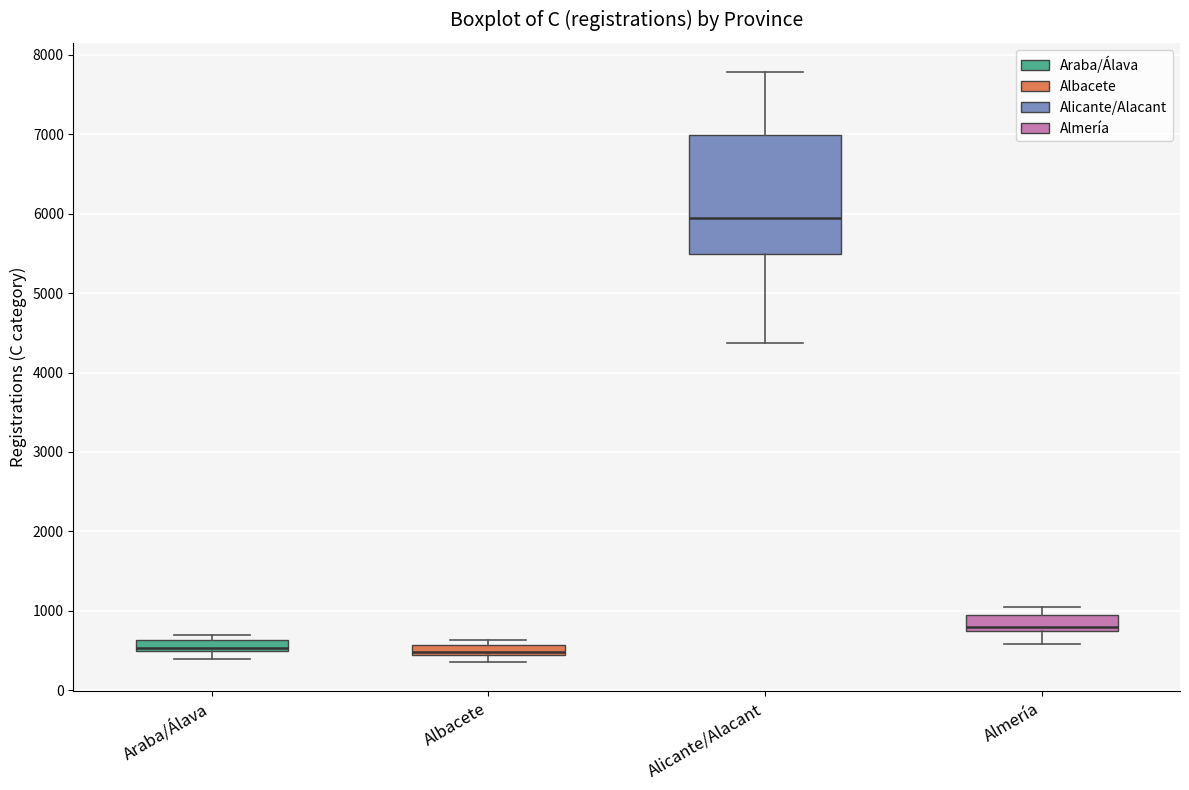

Where does the median line of the box for Albacete sit on the y-axis? The values are not printed on the chart, so give them approximately, as read against the axis.

500